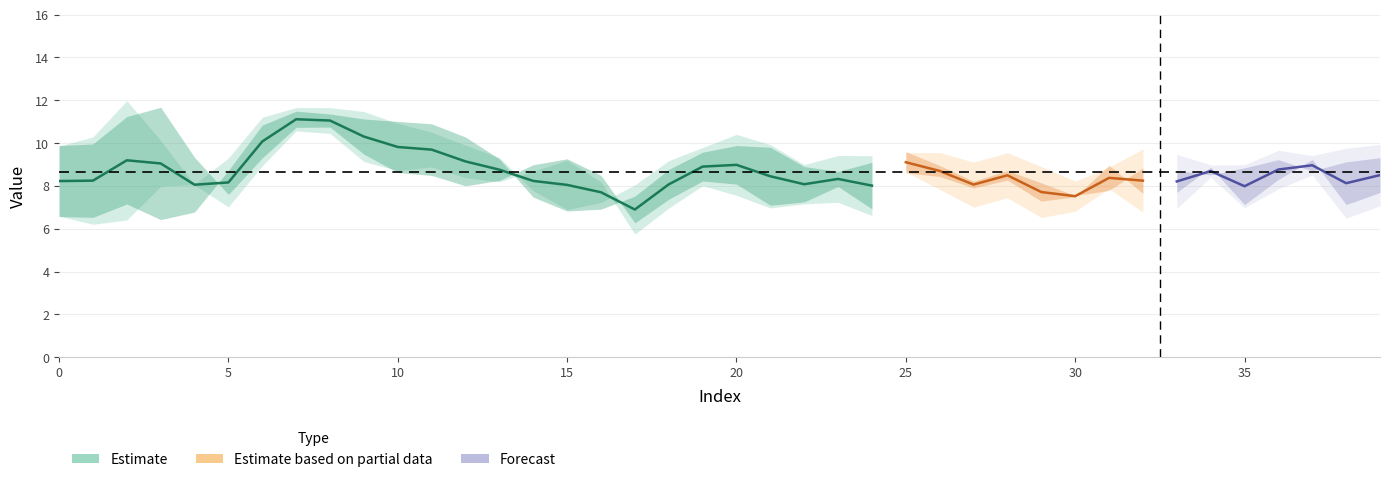

Reading right to left, extract all data points from this chart.

cou: 8.5	8.1	9.0	8.8	8.0	8.7	8.2	8.2	8.4	7.5	7.7	8.5	8.1	8.7	9.1	8.0	8.3	8.1	8.5	9.0	8.9	8.1	6.9	7.7	8.1	8.2	8.8	9.1	9.7	9.8	10.3	11.1	11.1	10.1	8.2	8.1	9.1	9.2	8.2	8.2
stdx: 9.3	9.1	8.7	9.2	8.8	8.5	8.7	8.8	7.8	7.6	8.1	8.7	8.2	9.0	9.6	9.1	8.7	8.9	9.8	9.9	9.6	8.8	7.5	6.9	6.8	7.5	9.3	10.3	10.9	11.0	11.1	11.4	11.5	10.8	8.7	6.8	6.4	7.2	6.5	6.6
stdy: 9.7	10.0	9.8	9.9	9.6	9.7	9.9	10.1	10.0	9.5	9.4	9.9	9.9	9.3	9.3	9.3	9.3	9.6	9.7	10.1	10.1	9.3	8.9	9.0	7.9	8.3	9.8	9.7	9.3	9.5	10.6	10.9	10.7	10.1	8.6	9.2	9.6	7.6	6.8	7.0
stdz: 9.3	8.6	9.3	9.0	7.5	8.4	8.5	8.8	8.3	6.9	8.0	9.0	8.2	9.5	9.3	8.4	9.2	7.6	8.8	9.8	8.8	8.4	6.5	6.3	7.1	8.0	8.4	9.0	10.5	11.2	11.6	12.1	12.2	11.5	9.5	8.2	9.0	7.3	7.4	7.8
stdav: 9.5	9.2	9.3	9.4	8.7	8.9	9.1	9.2	8.7	8.0	8.5	9.2	8.8	9.3	9.4	8.9	9.1	8.7	9.4	9.9	9.5	8.8	7.7	7.4	7.3	7.9	9.1	9.7	10.2	10.6	11.1	11.5	11.5	10.8	8.9	8.1	8.3	7.3	6.9	7.1